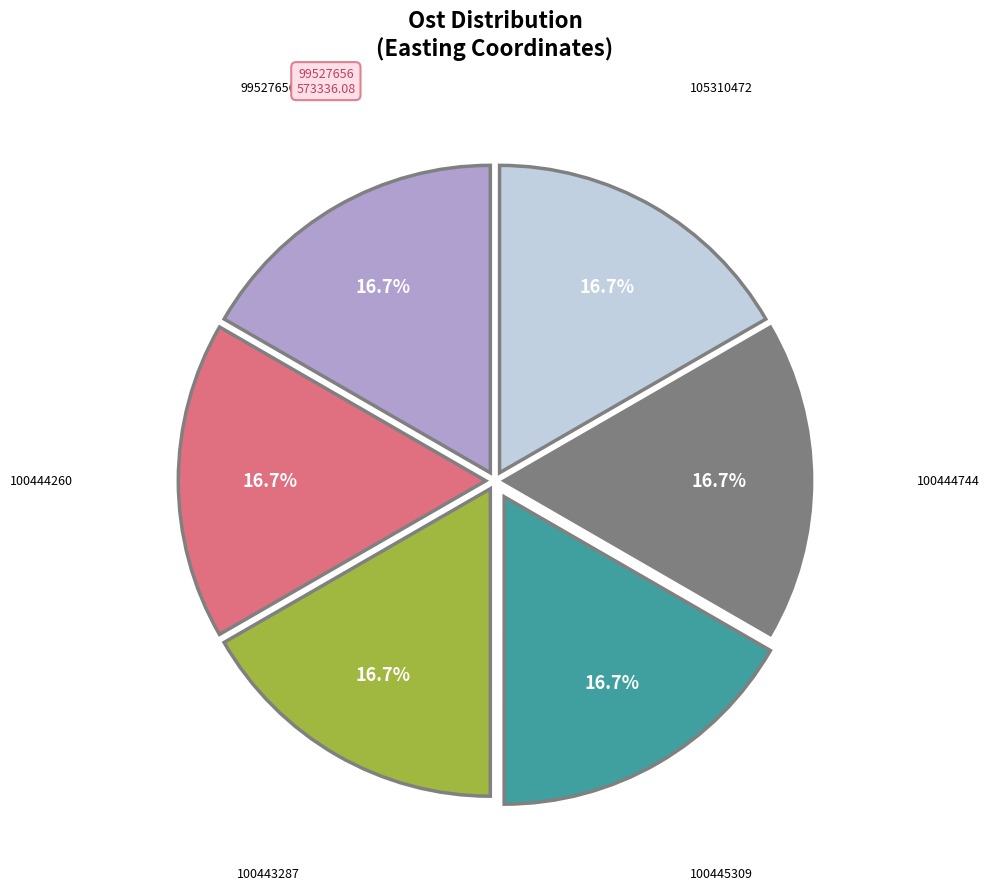

Is there any slice that represents more than half of the pie?

No